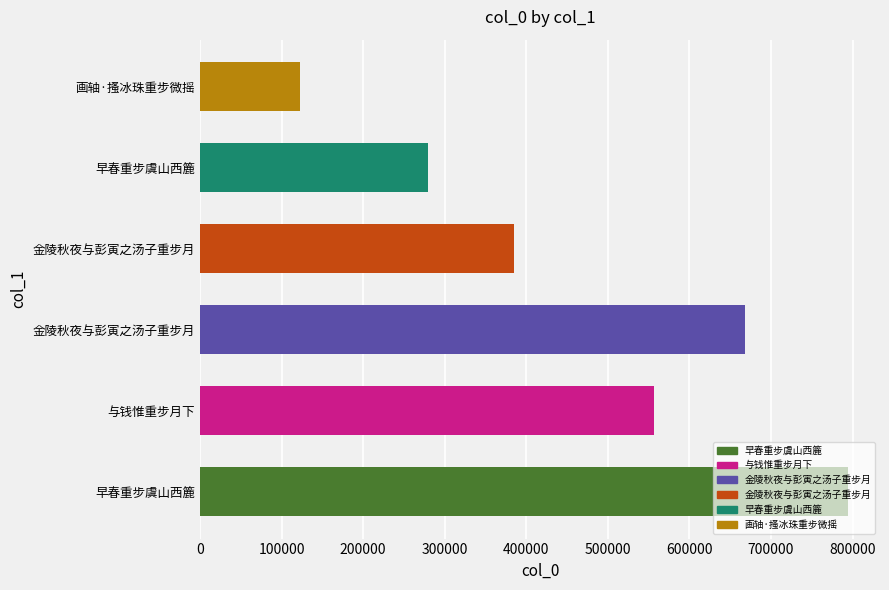

How many bars are there in total?

6